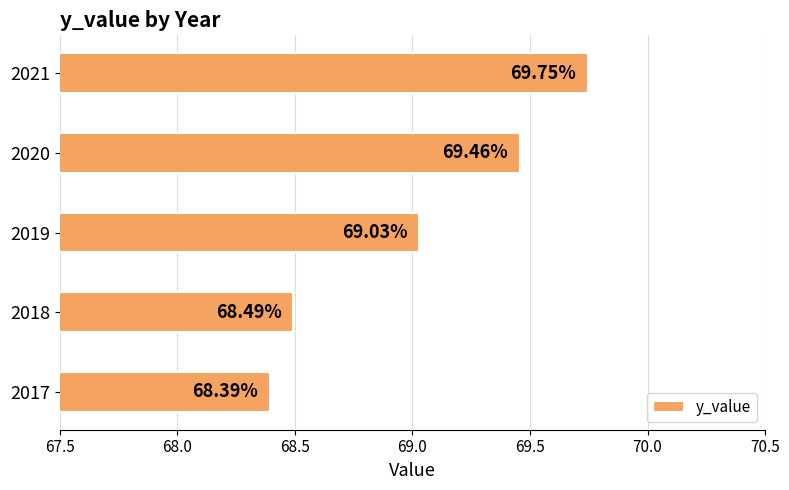

What is the difference between the maximum and minimum values?

1.4